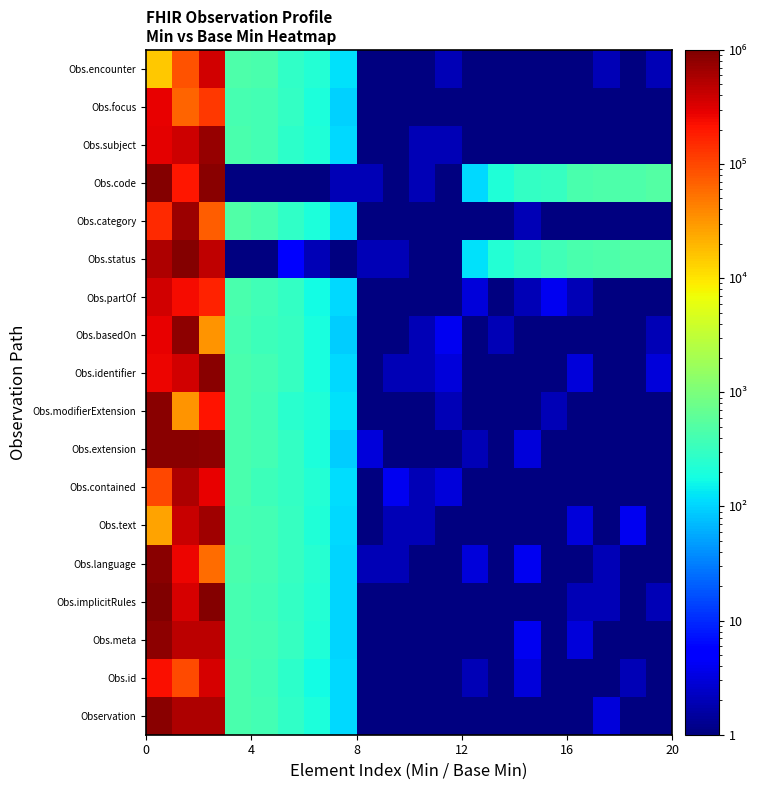

What is the minimum value shown in the chart?

1